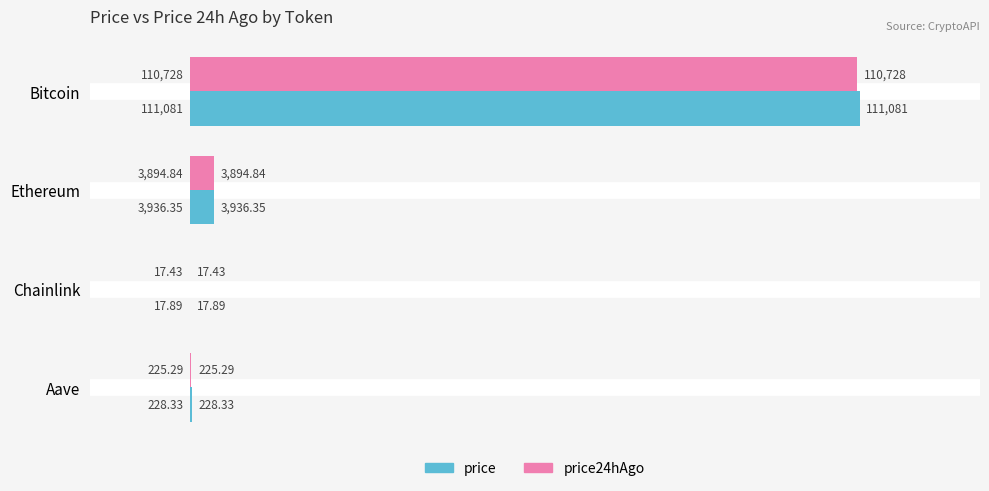

At which category is the sum across all series the highest?

Bitcoin